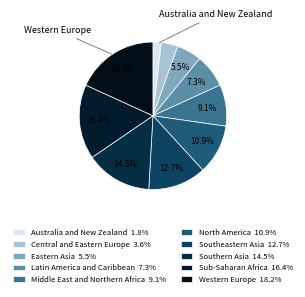

How many segments does this pie chart have?

10